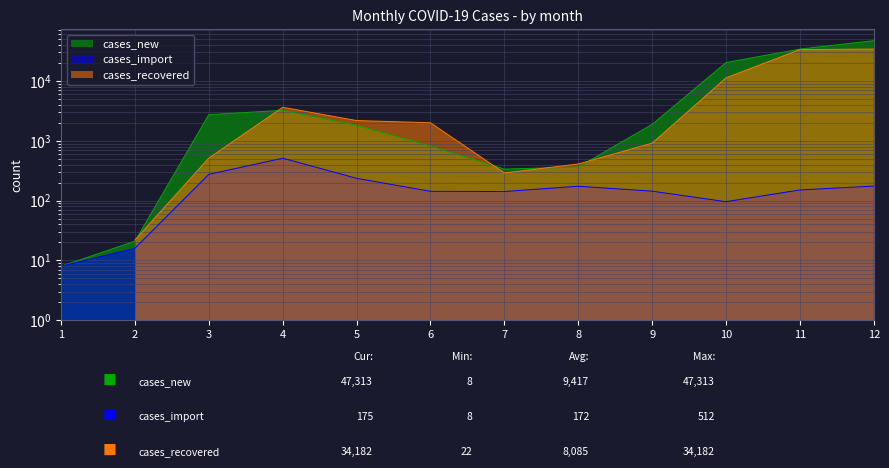

Where is the first local minimum for cases_new?

7